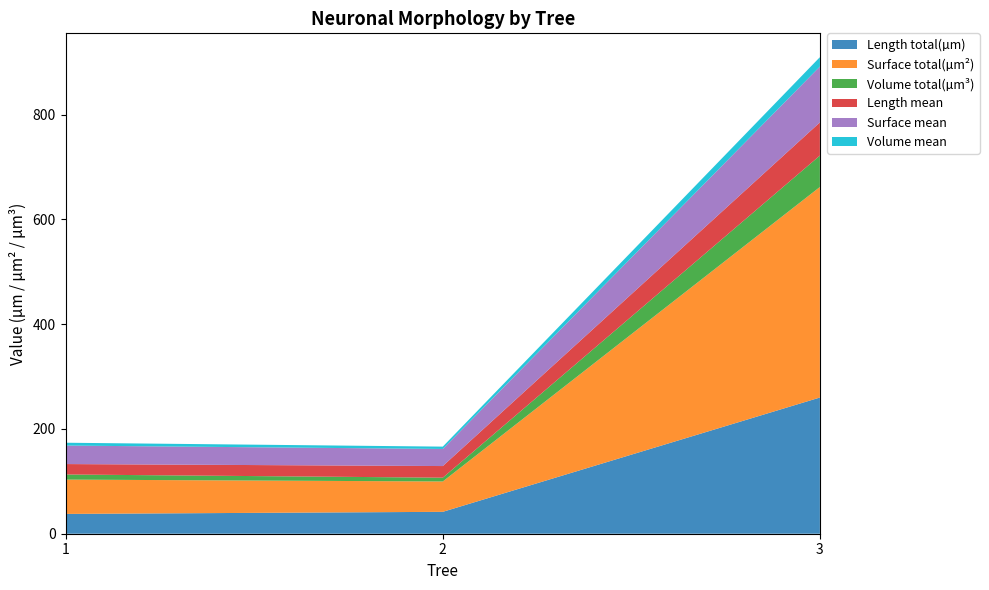

Reading right to left, what are all the values shown in this chart?

Length total(µm): 260.0	41.8	37.8
Surface total(µm²): 401.9	57.9	65.5
Volume total(µm³): 60.0	7.2	9.8
Length mean: 63.3	22.2	19.9
Surface mean: 106.6	32.6	35.3
Volume mean: 17.9	4.4	5.4